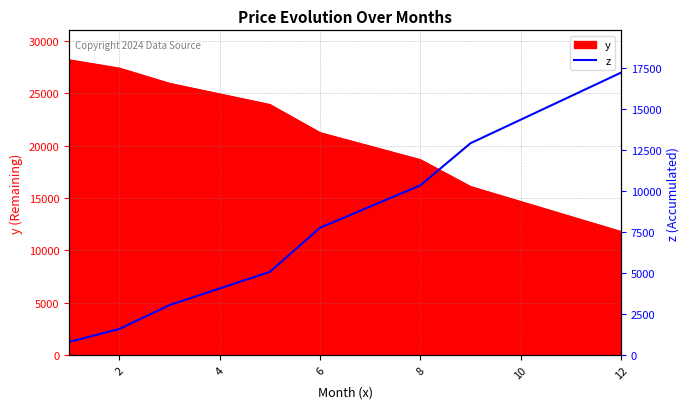

What is the lowest value of the z series?

791.7